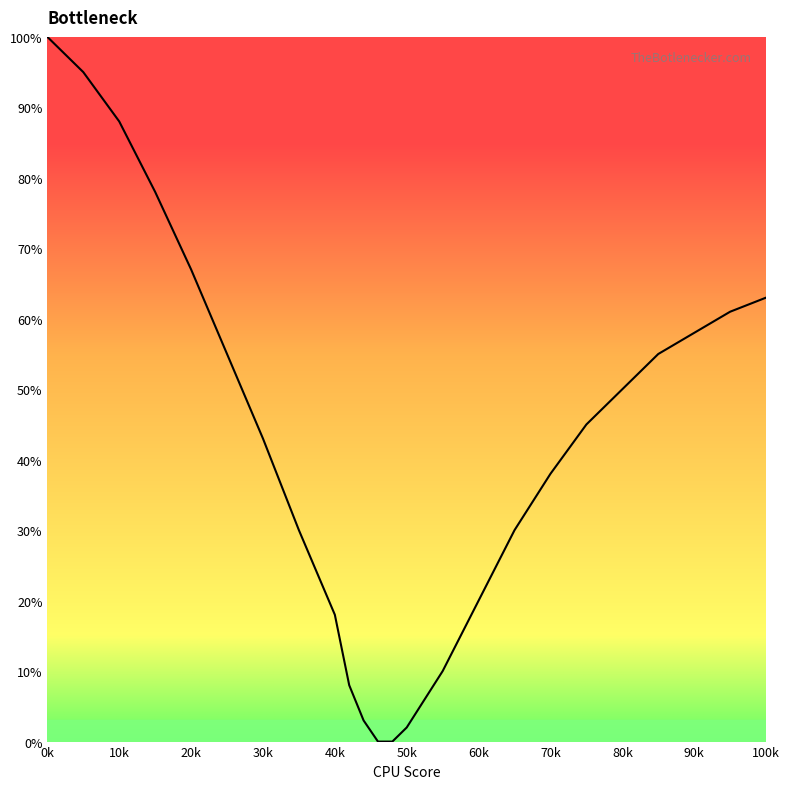

What is the greatest value displayed?

100